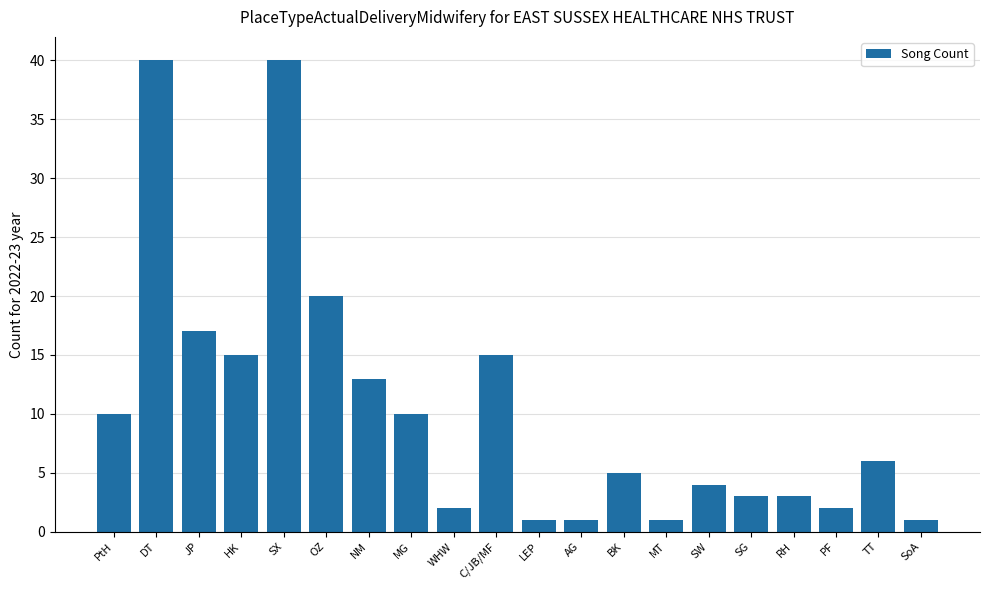

At which label is the value closest to 20?

OZ